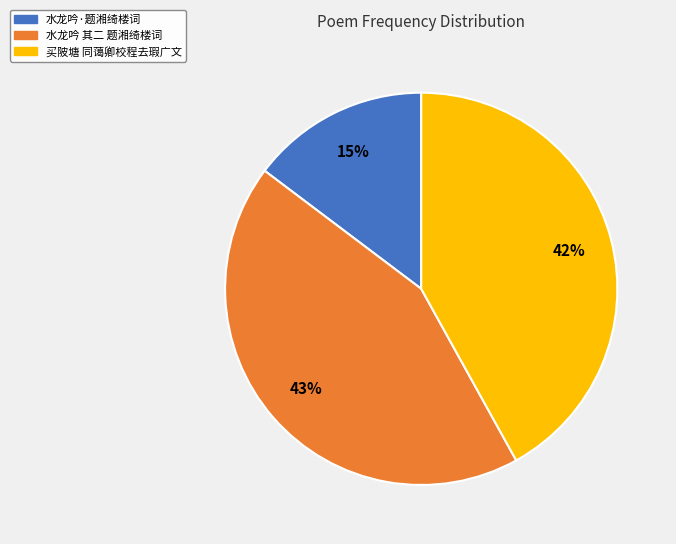

To the nearest percent, what is the average slice percentage?

33%